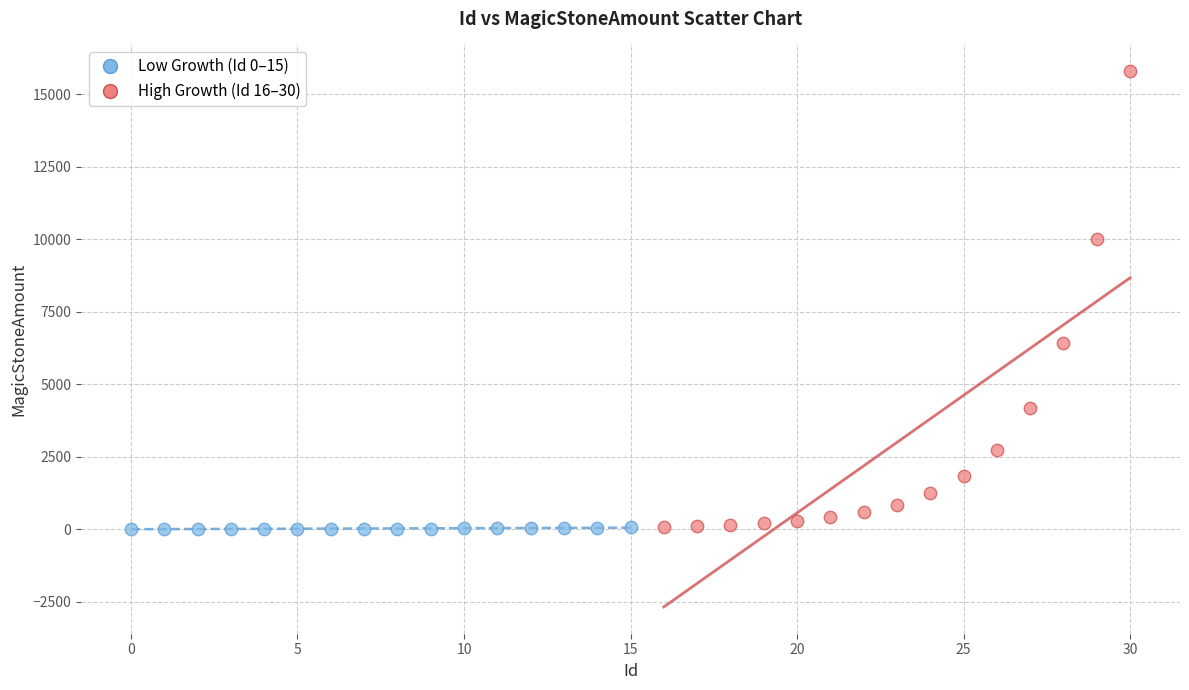

Which series contains the highest Y value?

High Growth (Id 16–30)